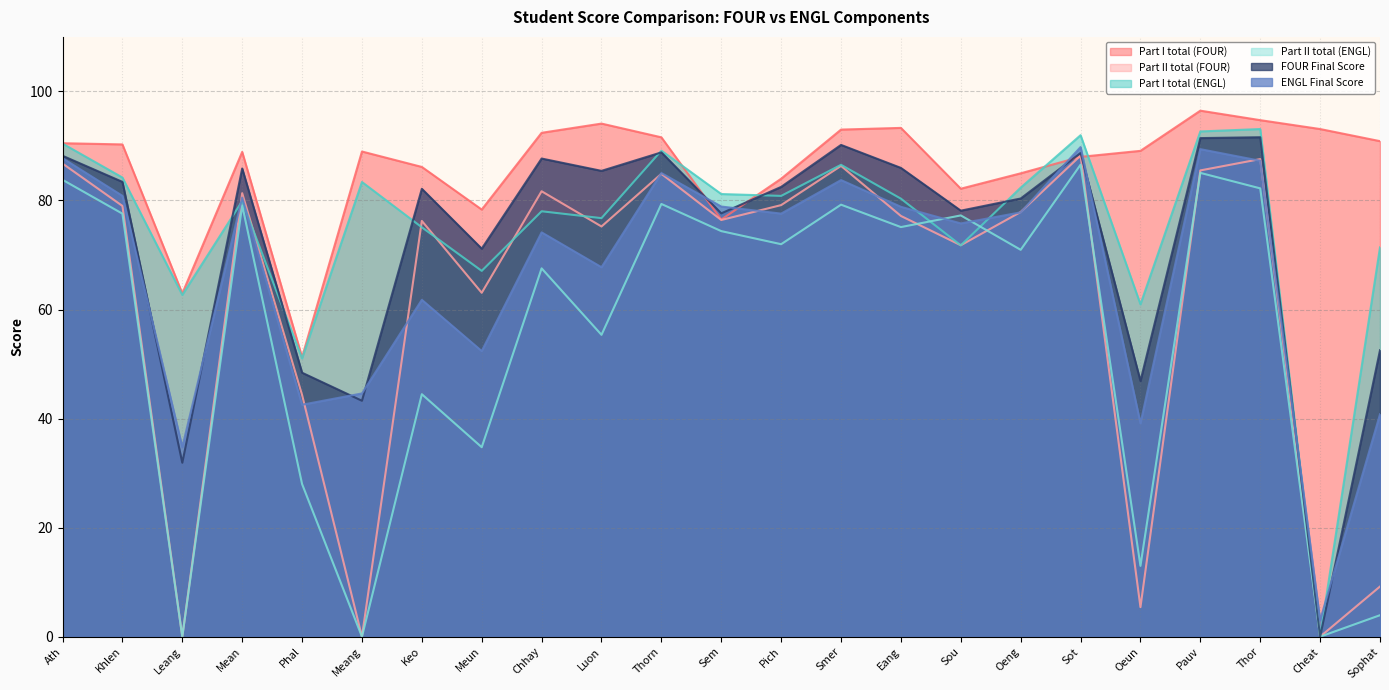

In Part II total (FOUR), how many points are lower than both neighbors (excluding endpoints)?

8